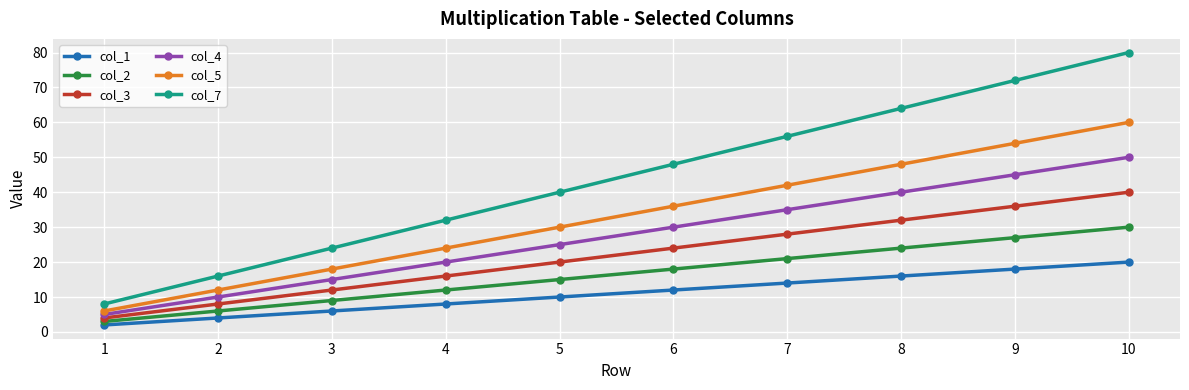

Reading left to right, transcribe all the data shown in this chart.

col_1: 2	4	6	8	10	12	14	16	18	20
col_2: 3	6	9	12	15	18	21	24	27	30
col_3: 4	8	12	16	20	24	28	32	36	40
col_4: 5	10	15	20	25	30	35	40	45	50
col_5: 6	12	18	24	30	36	42	48	54	60
col_7: 8	16	24	32	40	48	56	64	72	80